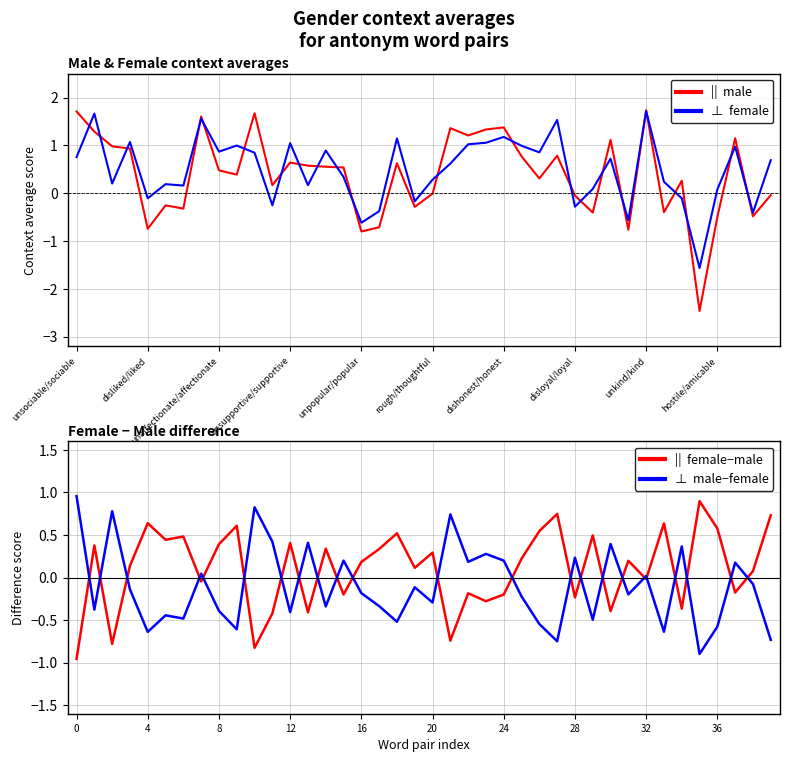

Where do ||  female−male and ⊥  female first cross each other?

unsupportive/supportive and unpopular/popular